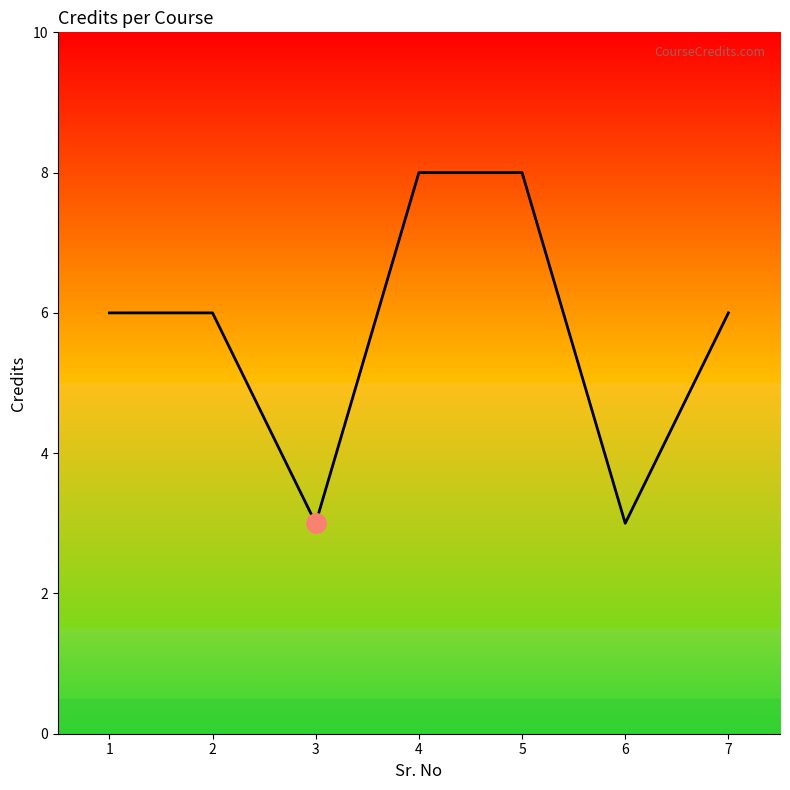

How many interior local valleys (lower than both neighbors) does the data have?

2